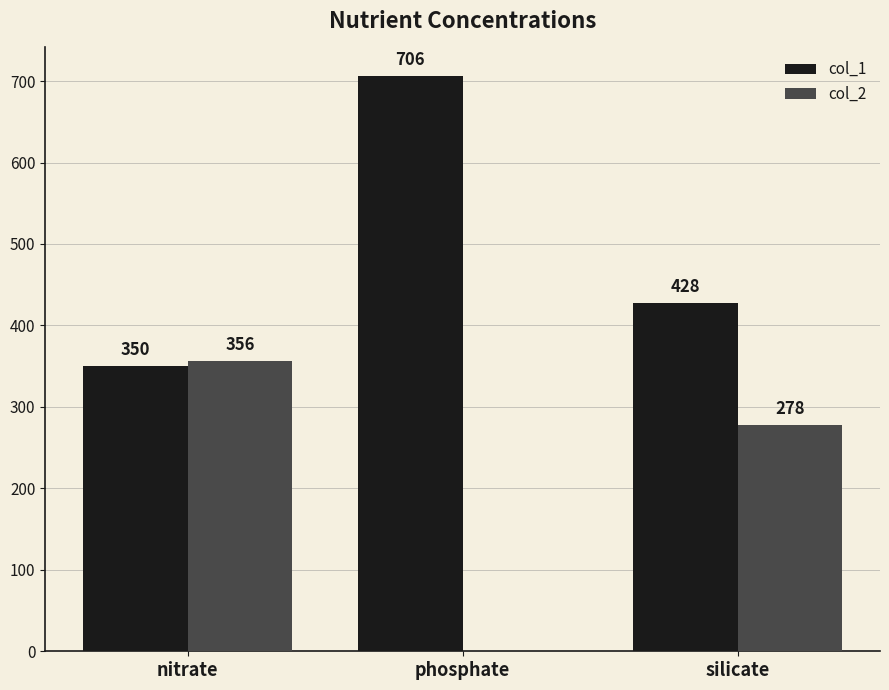

At which category does the chart reach its peak across all series?

phosphate